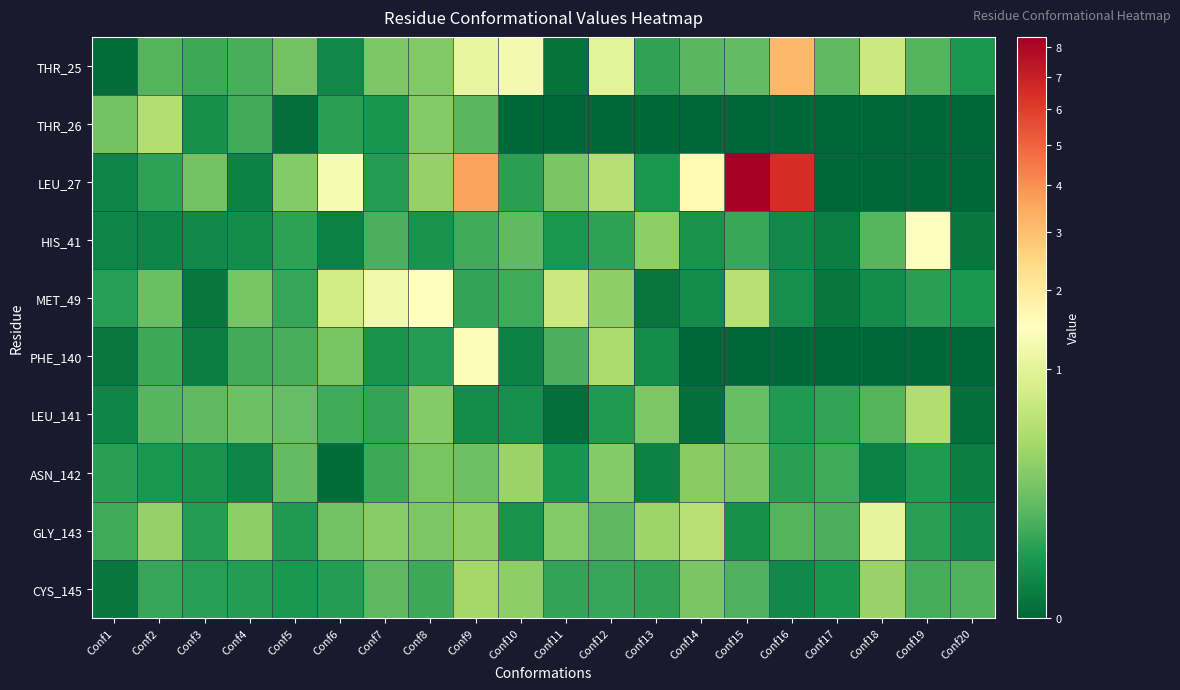

At Conf10, list the series in order from largest to smallest.

THR_25, ASN_142, CYS_145, HIS_41, MET_49, LEU_27, GLY_143, LEU_141, PHE_140, THR_26